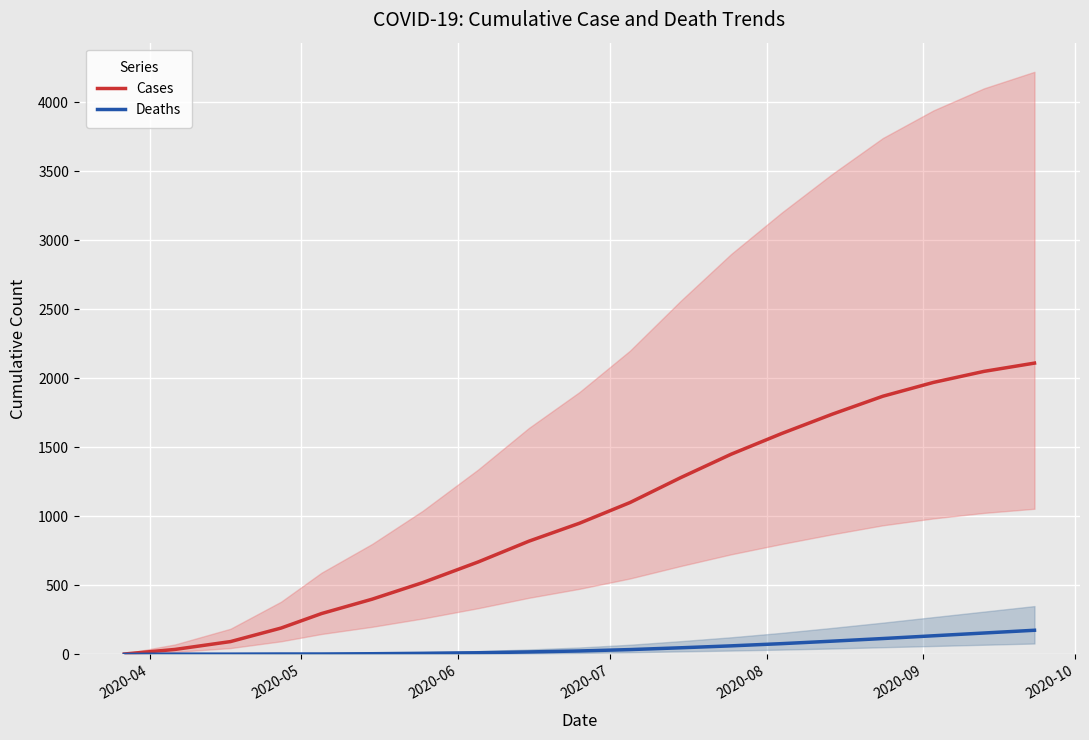

At how many categories does at least one series exceed 320?

14